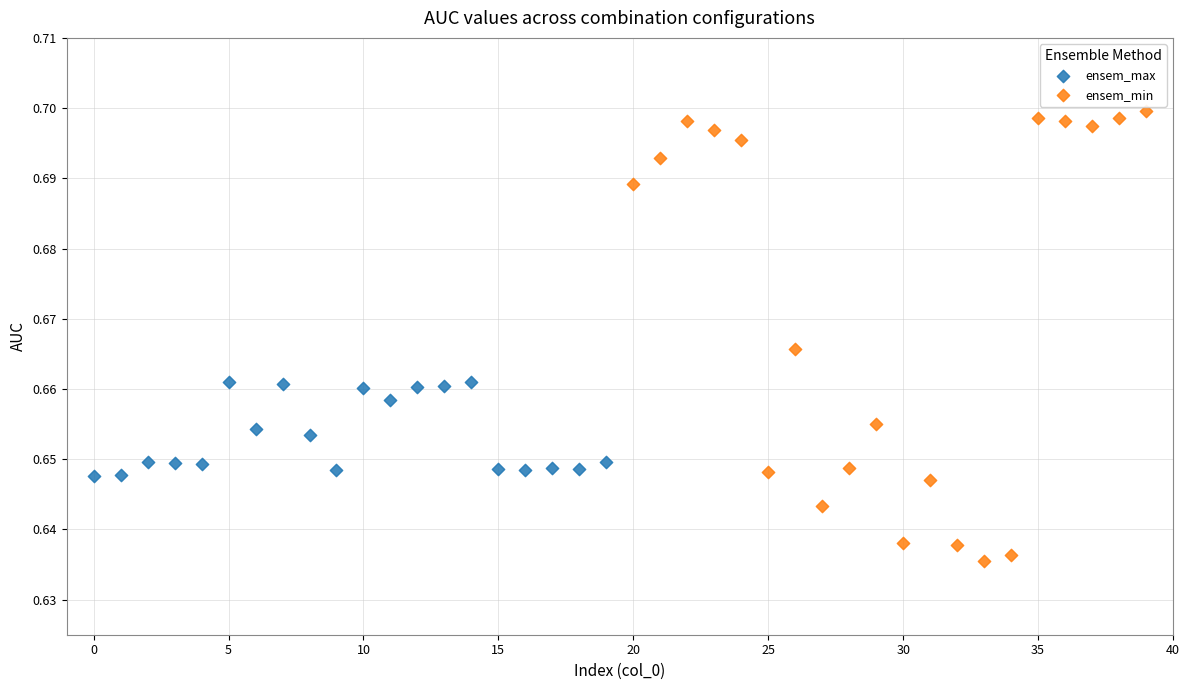

What are all the series names shown in the legend?

ensem_max, ensem_min